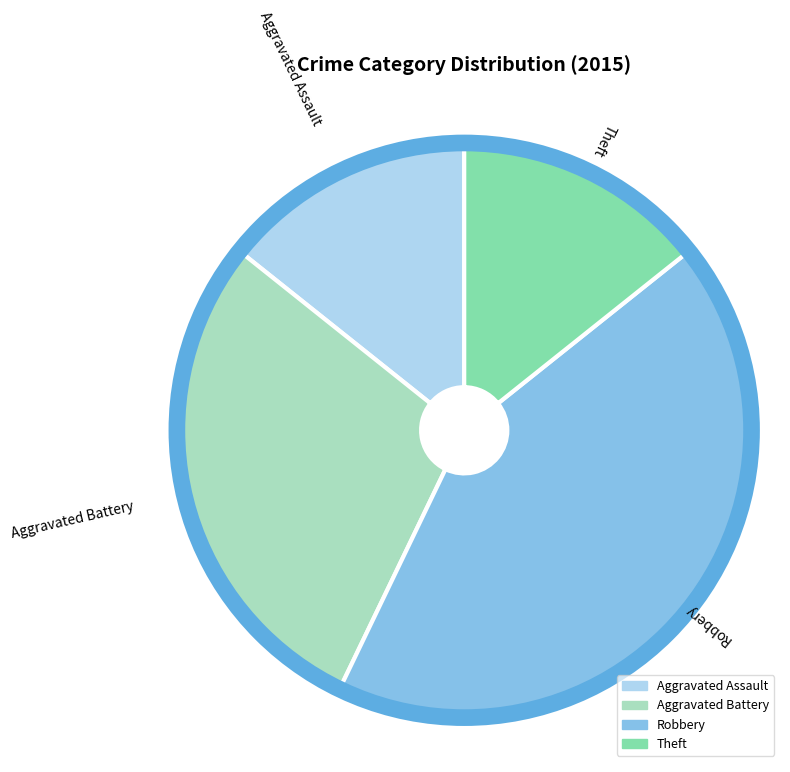

Does Theft represent more than half of the total?

No